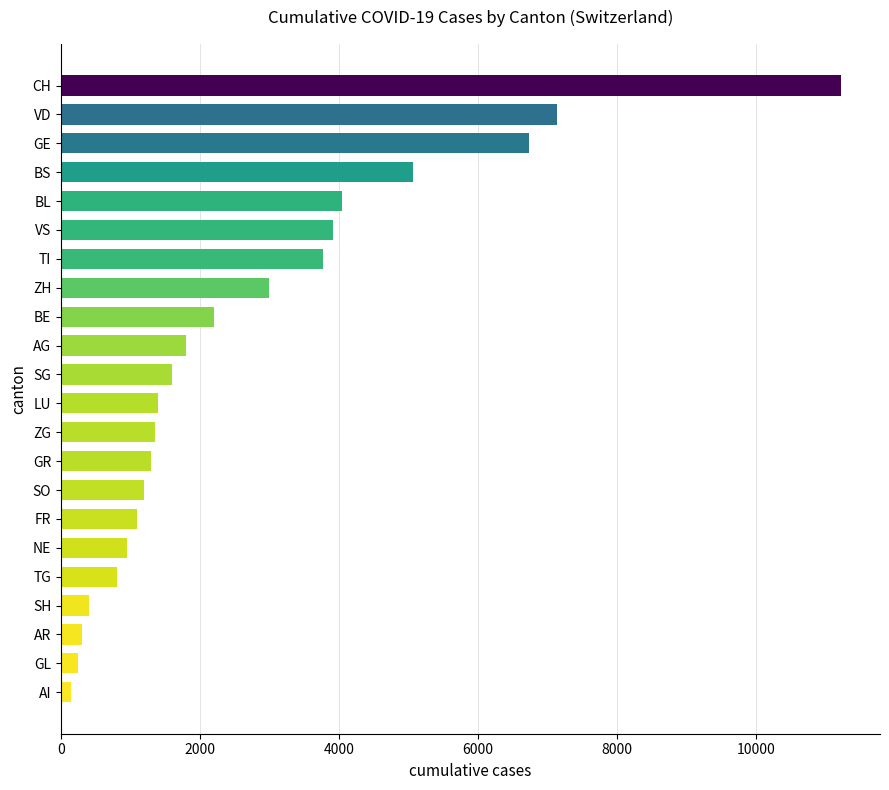

What is the greatest value displayed?

11228